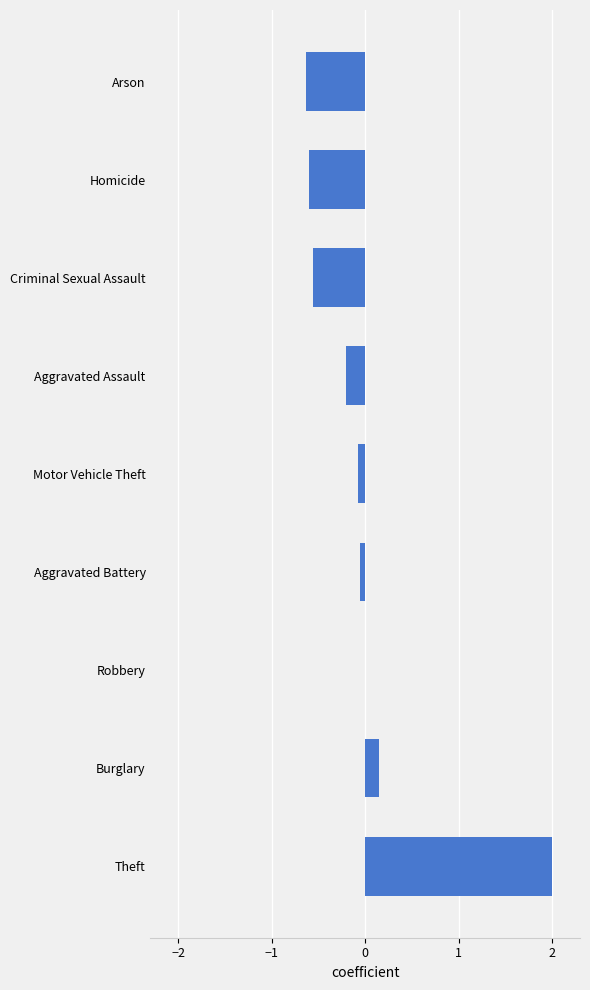

The value at Arson is -1.1. True or false?

False